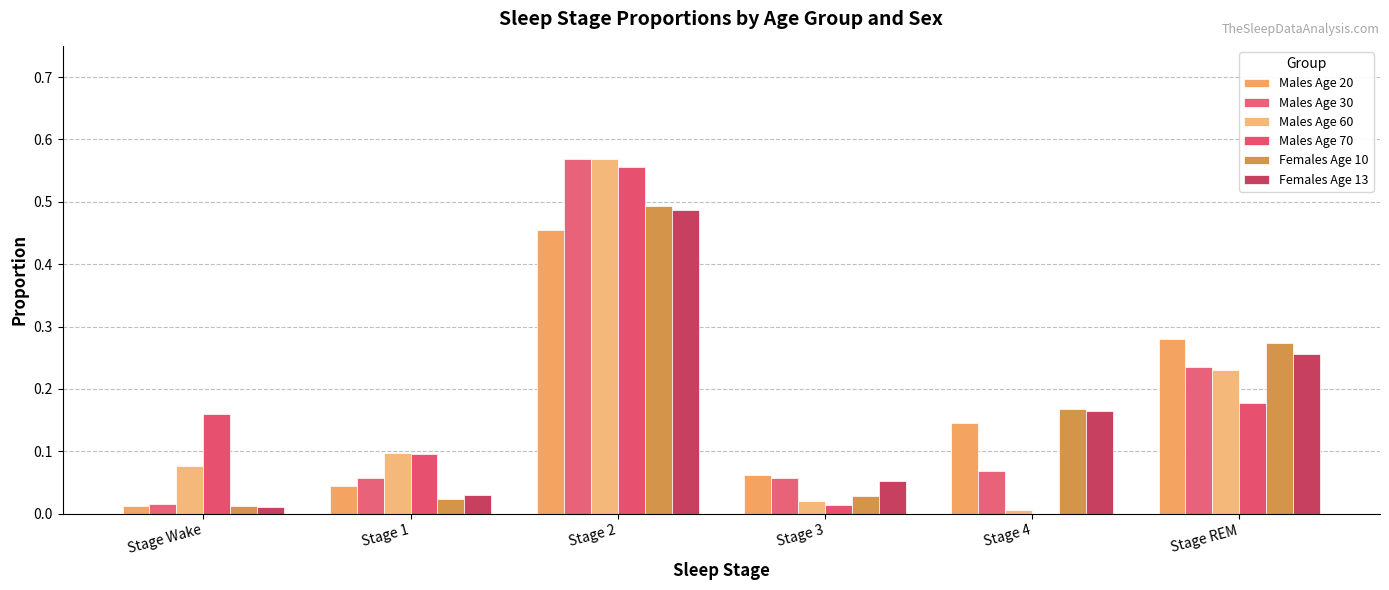

How many groups of bars are there?

6